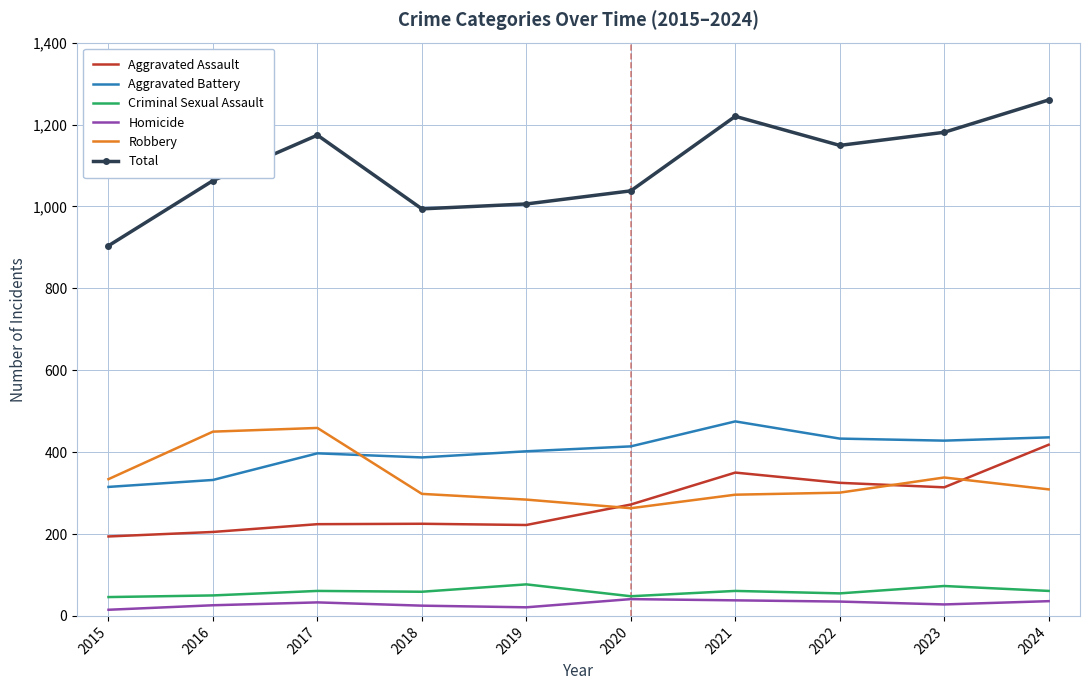

Where is Total nearest to the value 1082?

2016